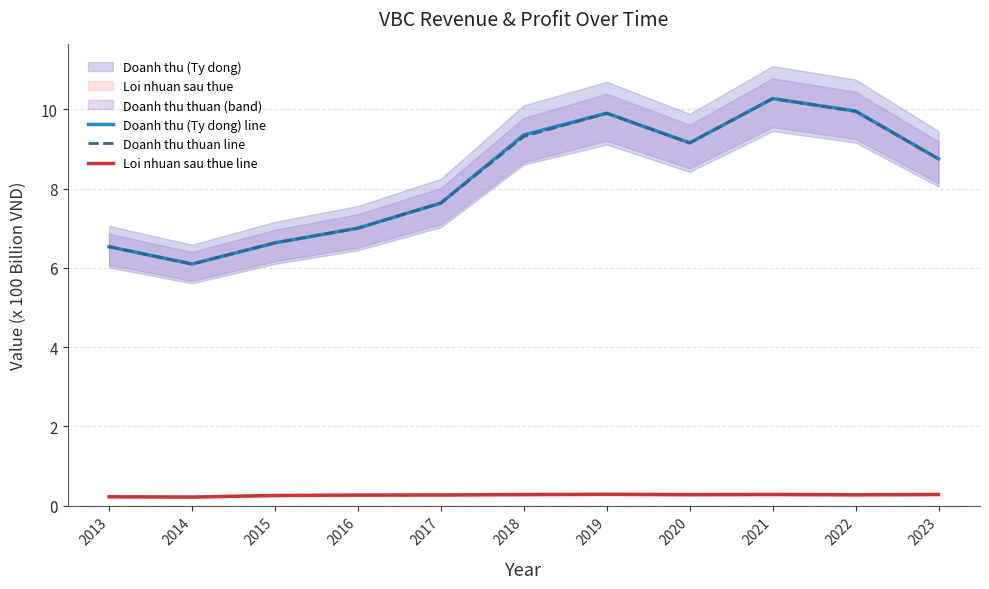

At which label does Doanh thu thuan line reach its minimum?

2014